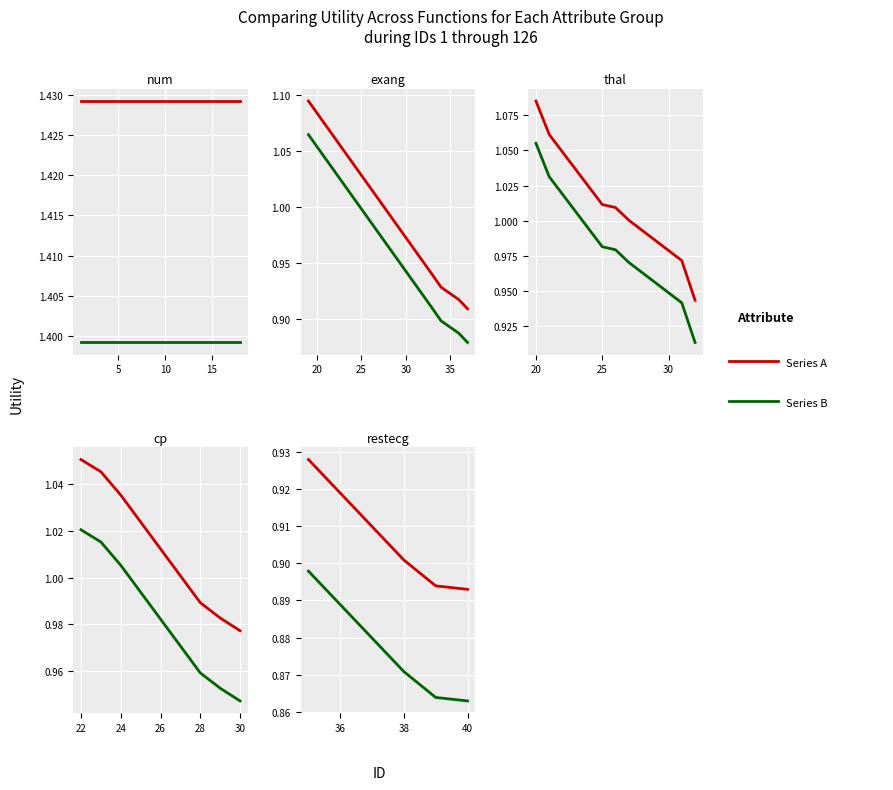

True or false: Series B has more than 1 interior local peaks.

False